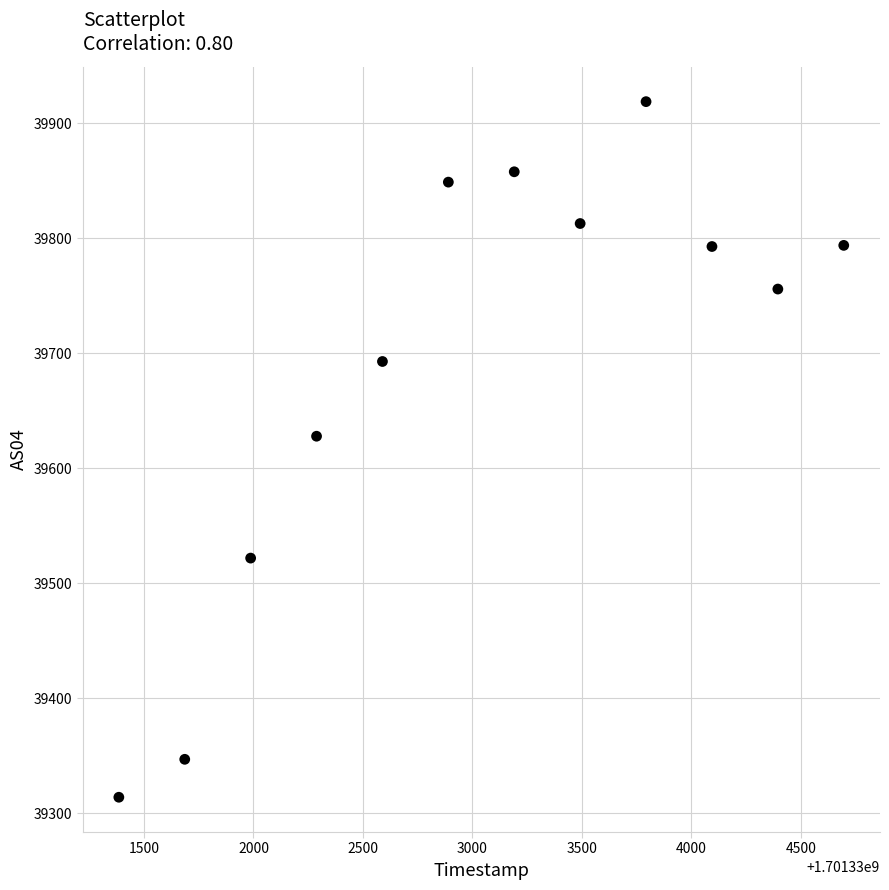

What is the range of Y values (max minus min)?

605